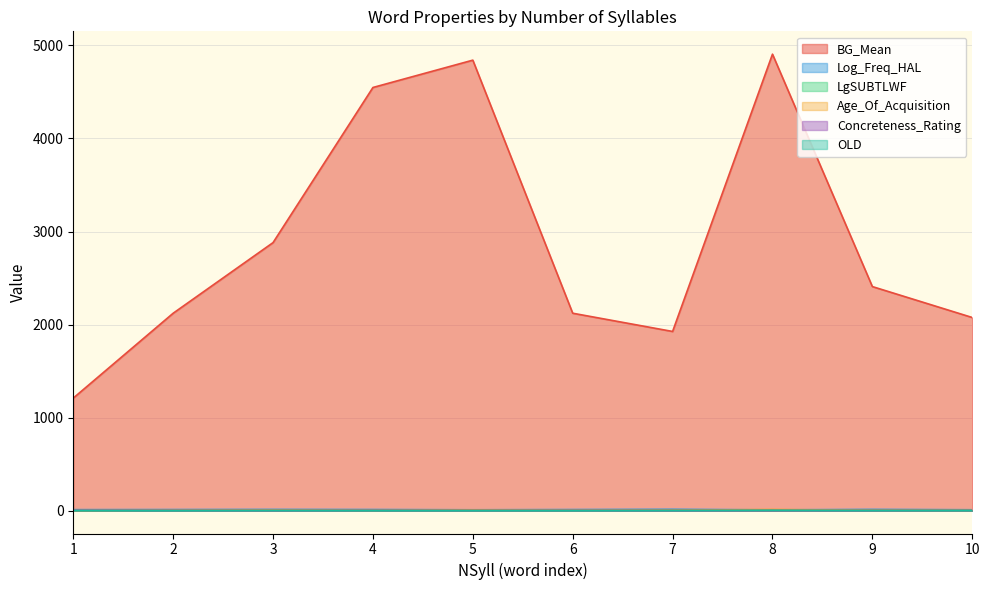

How many lines are shown in the chart?

6